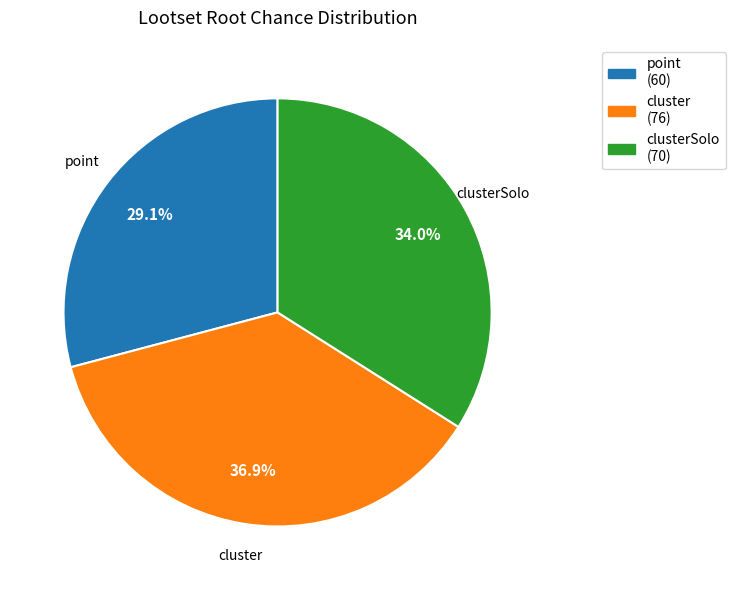

Approximately how many times larger is the value at cluster compared to point?

1.3